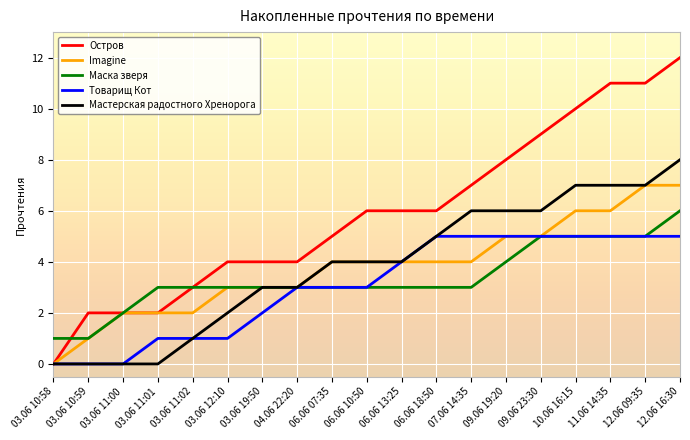

Which series has the widest spread of values?

Остров